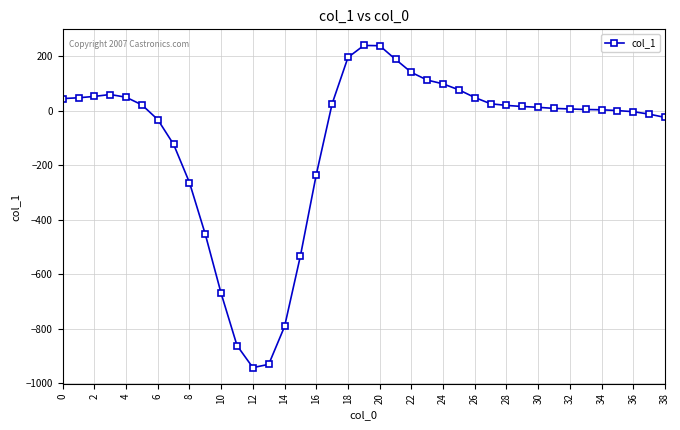

What is the difference between the maximum and minimum values?

1182